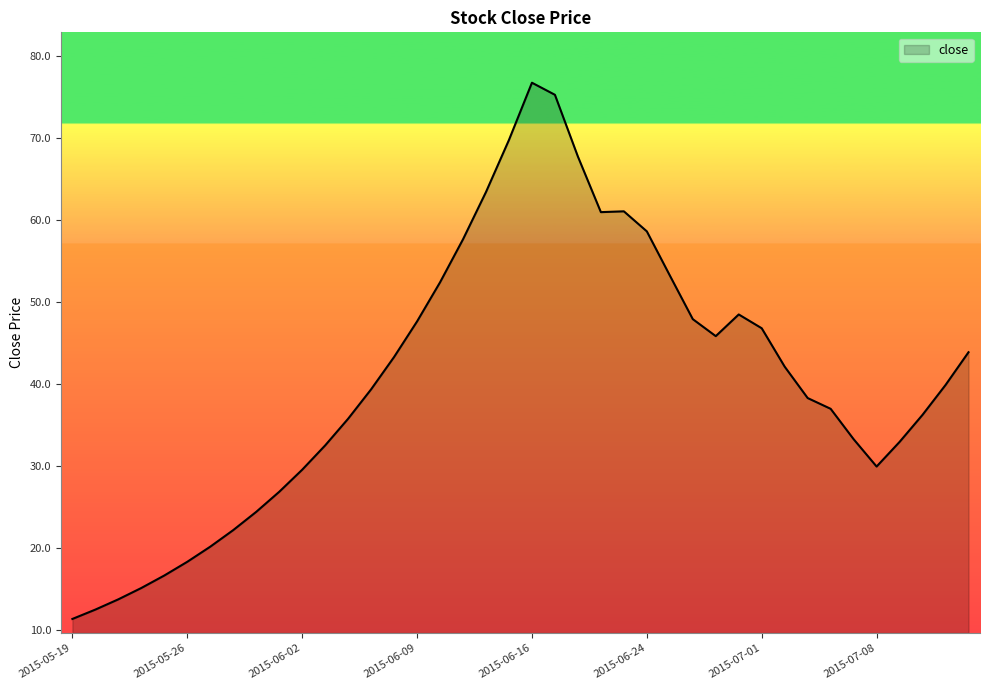

What is the difference between the maximum and minimum values?

65.3